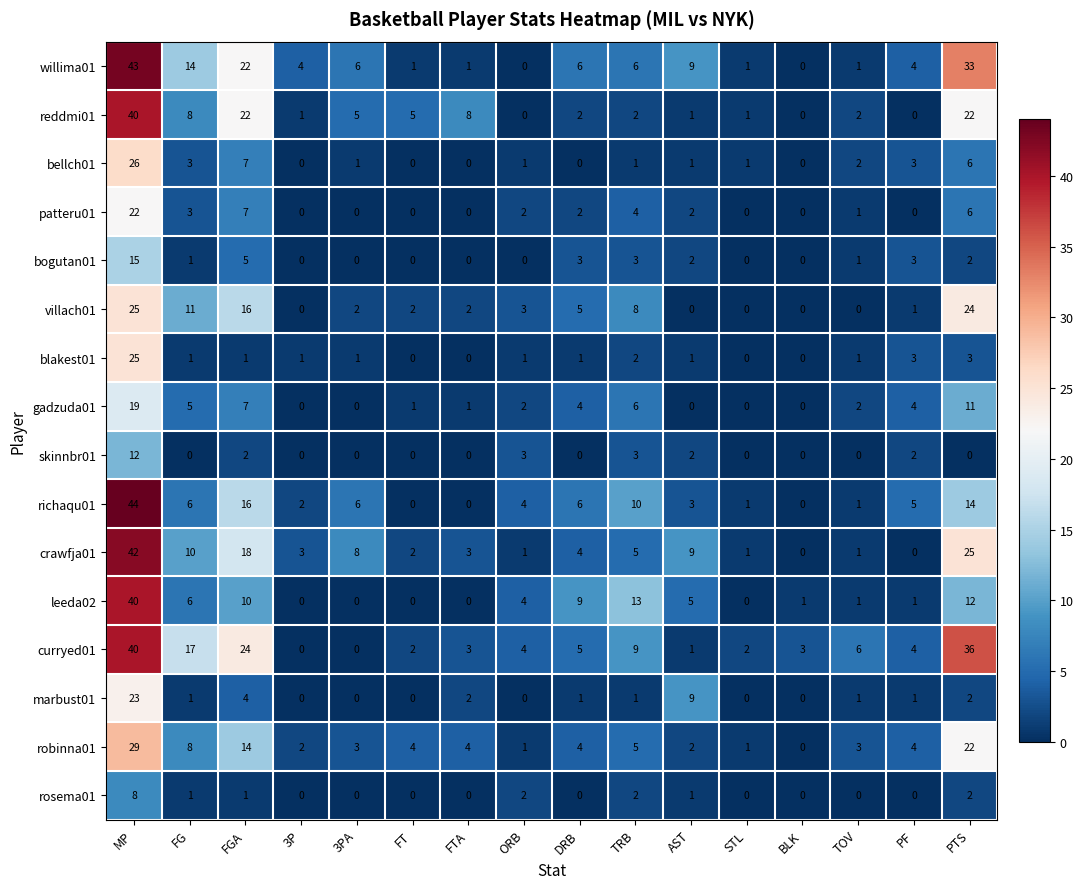

Which series has the largest total across all categories?

curryed01